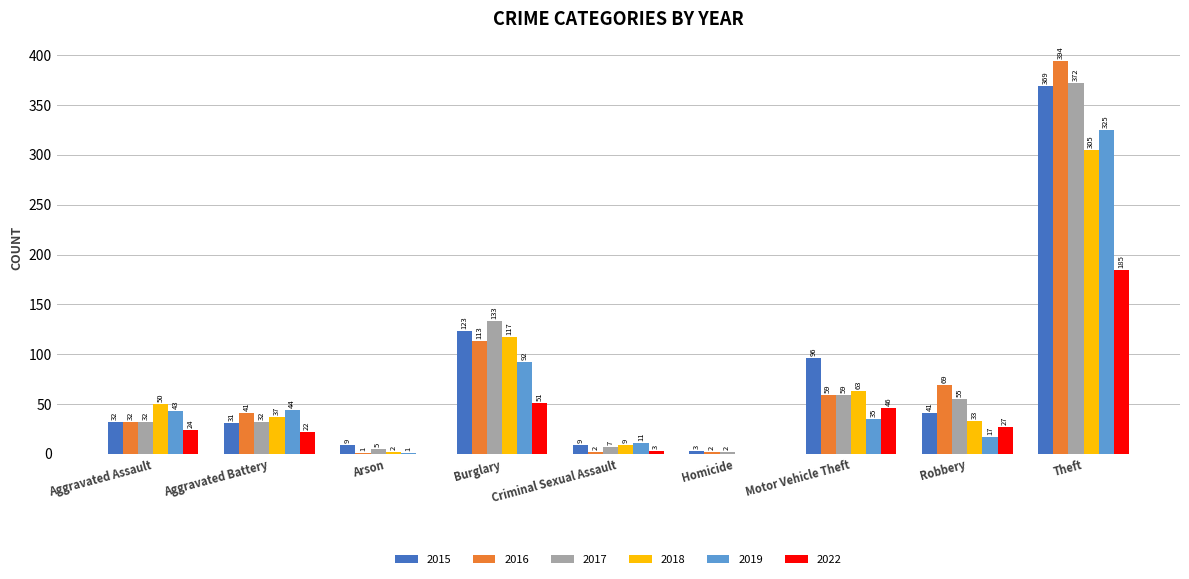

Is it true that 2016 equals 57 at Aggravated Battery?

False